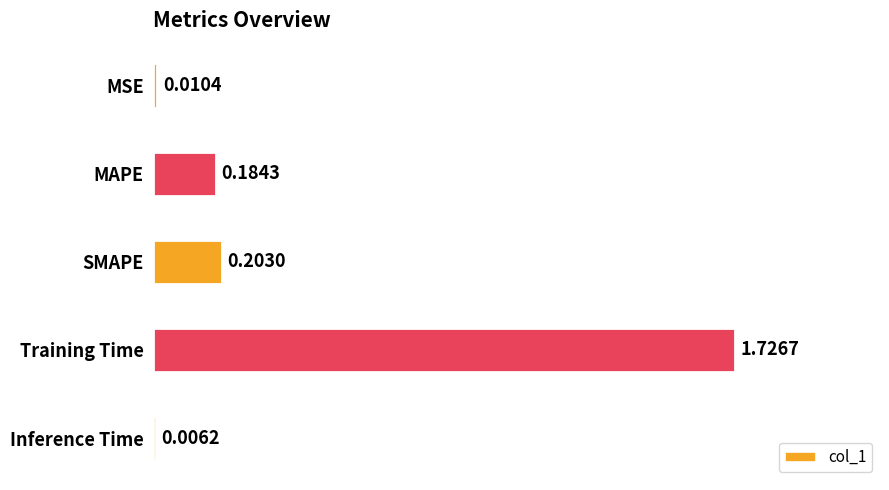

Count the number of categories in the chart.

5